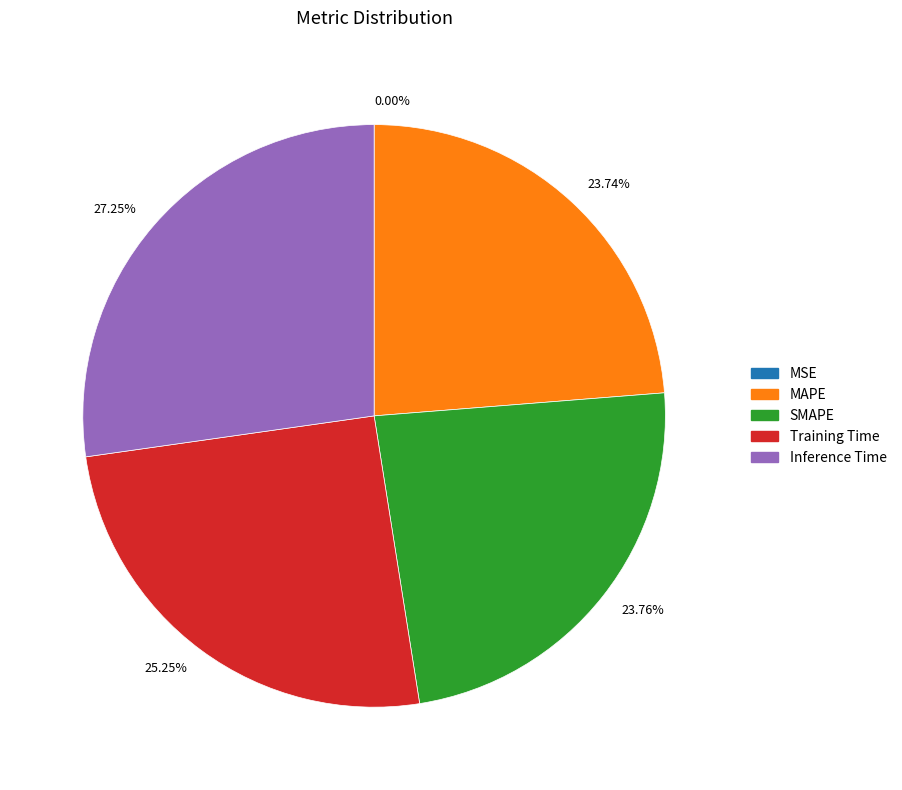

Is the sum of 23.74% and 27.25% greater than half?

Yes